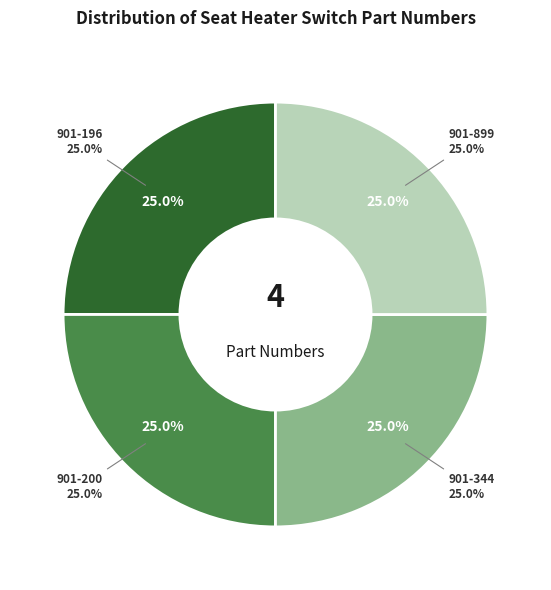

Rank the categories by value from highest to lowest.

901-899, 901-344, 901-200, 901-196